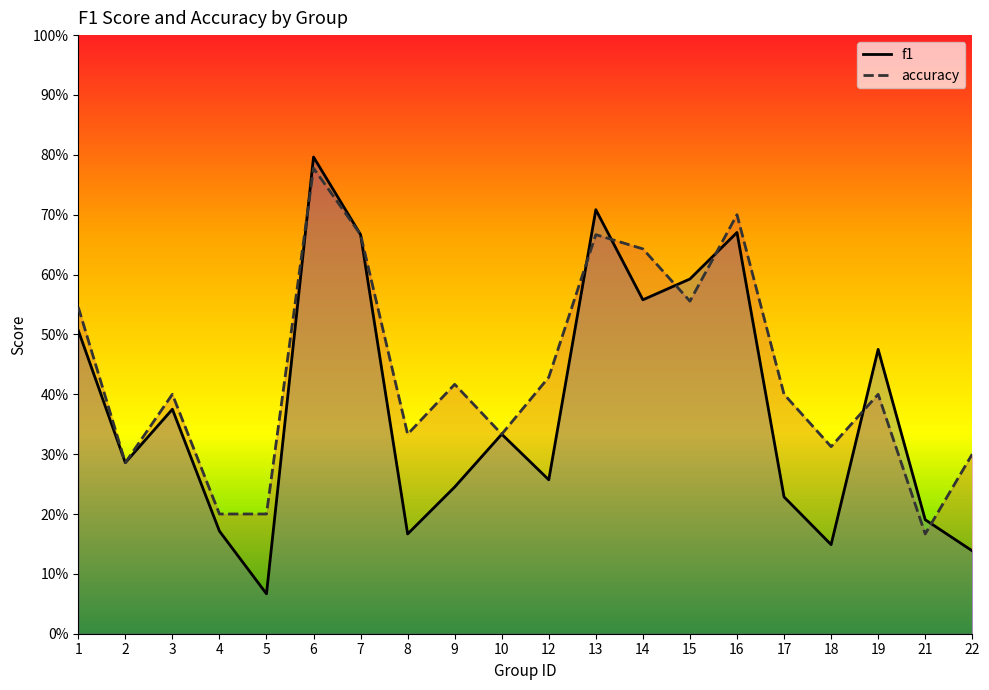

What are all the series names shown in the legend?

f1, accuracy